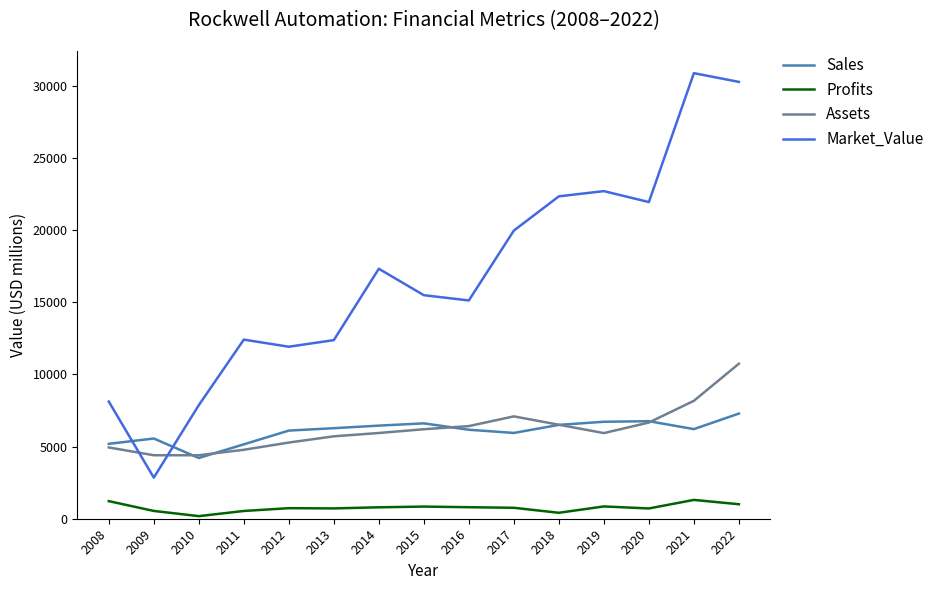

The Assets series shows 7951.1 at 2008. True or false?

False